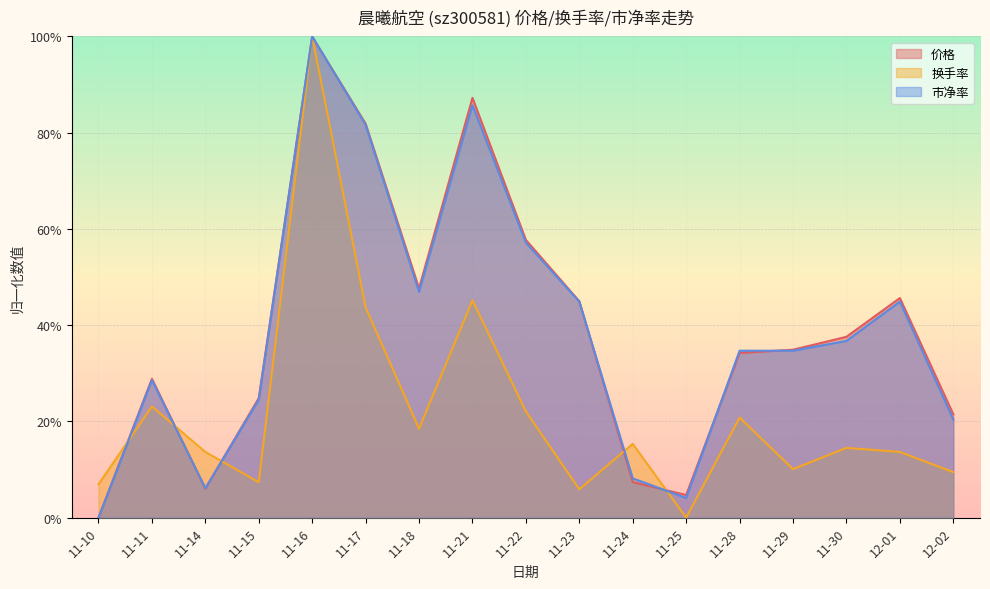

Does the chart display data point markers on the line(s)?

No